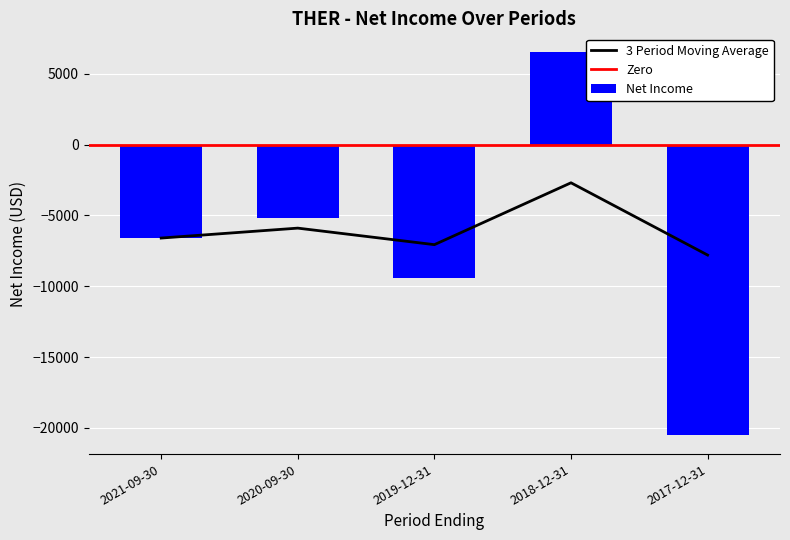

The value of Net Income at 2019-12-31 is -9400. True or false?

True